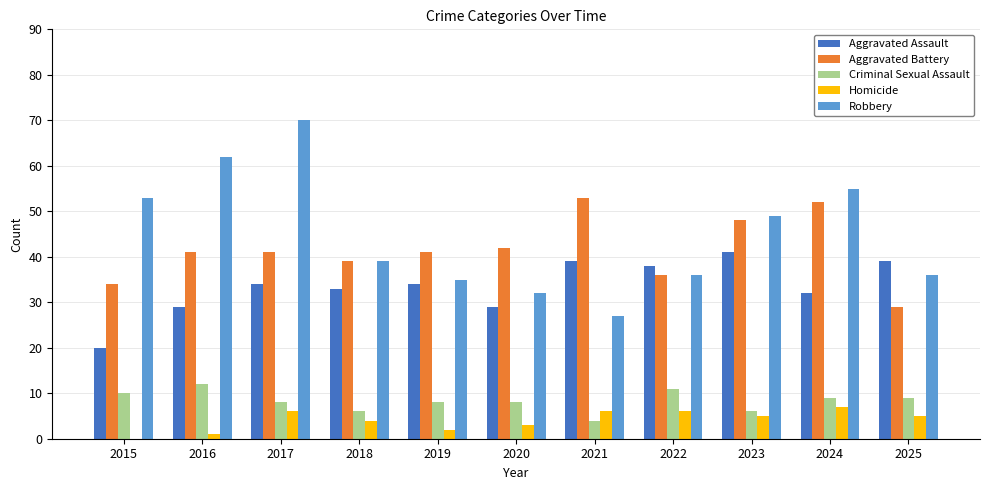

What is the total value across all series at 2016?

145